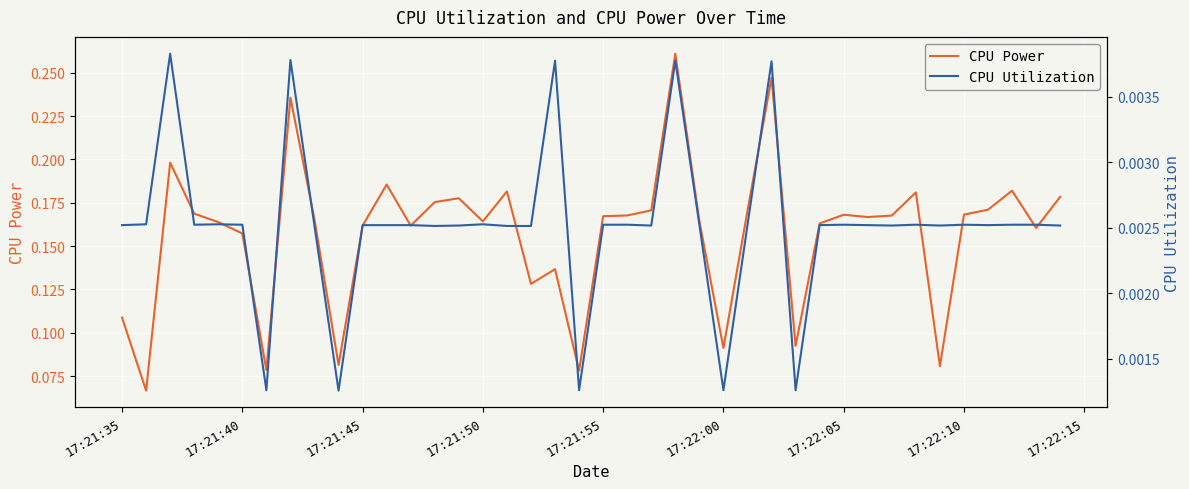

What is the highest value of the CPU Power series?

0.3